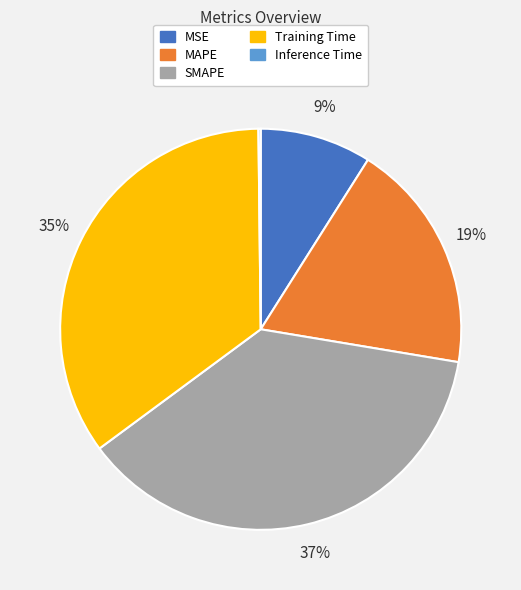

Is there any slice that represents more than half of the pie?

No